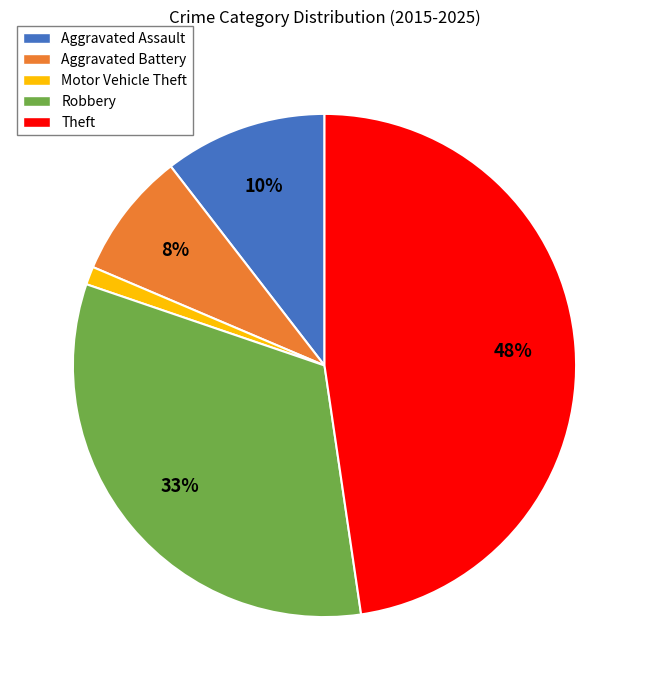

Combined, do Aggravated Battery and Robbery account for over 50%?

No